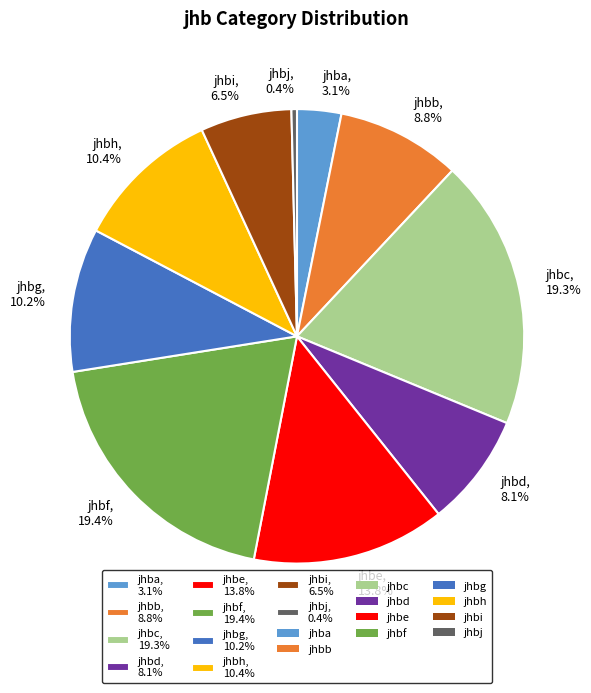

Which category has the smallest portion of the pie?

jhbj